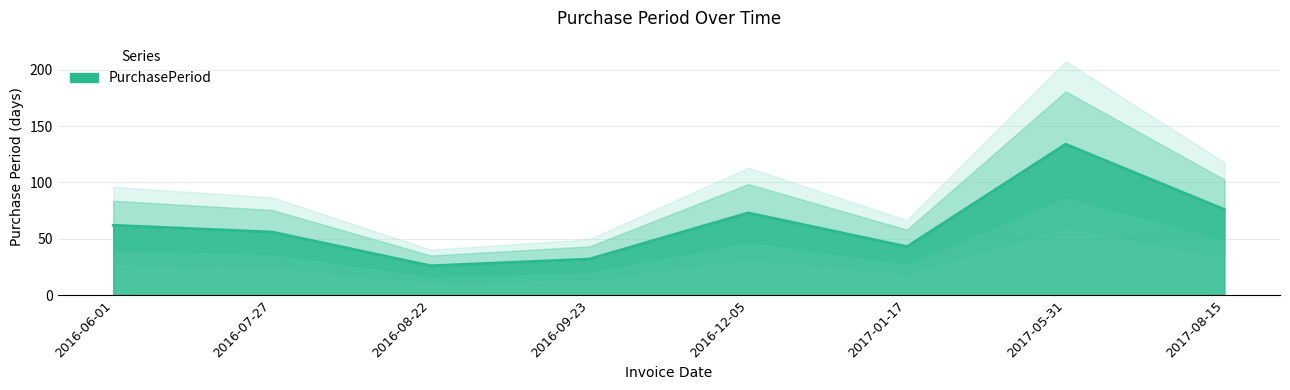

Does the chart have visible grid lines?

Yes